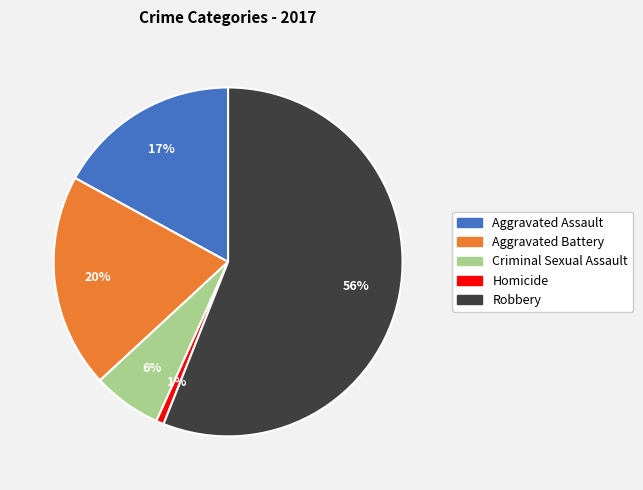

To the nearest percent, what portion does Aggravated Battery represent?

20%